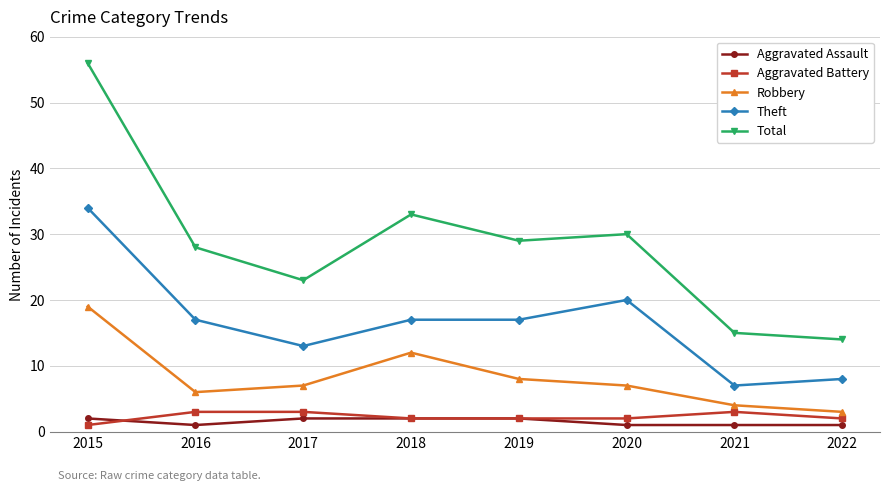

At 2022, list the series in order from largest to smallest.

Total, Theft, Robbery, Aggravated Battery, Aggravated Assault